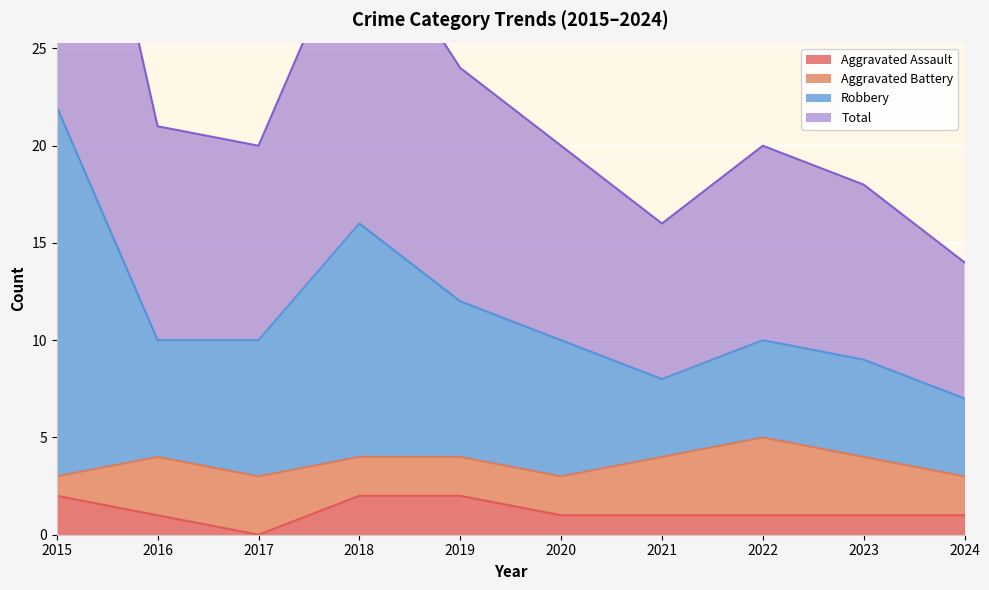

True or false: Robbery and Total cross at least once.

False